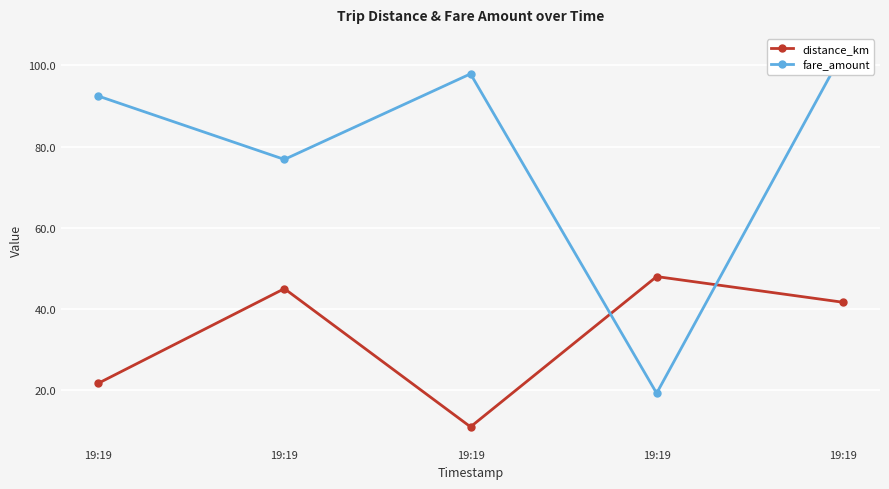

True or false: fare_amount and distance_km intersect in this chart.

True